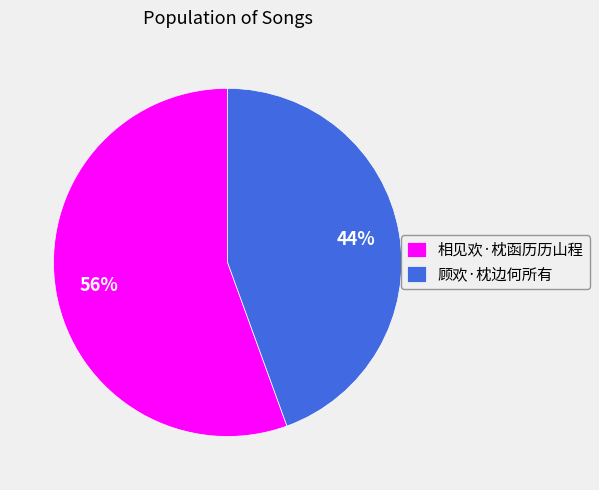

To the nearest percent, what portion does 顾欢·枕边何所有 represent?

44%